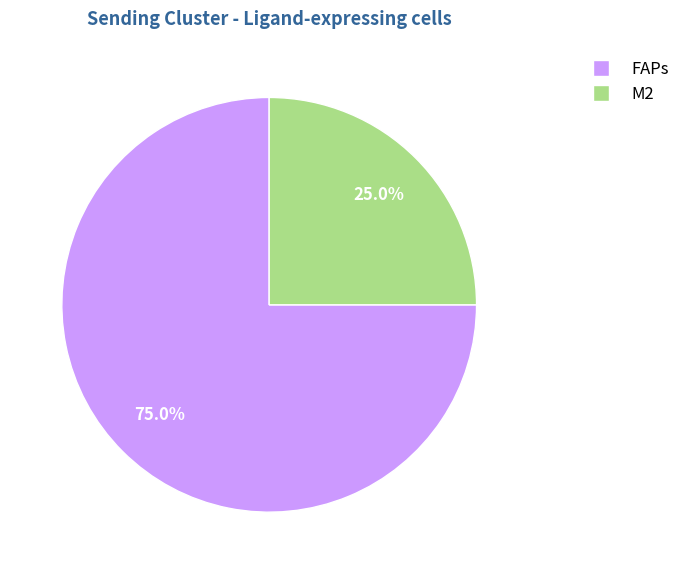

Rank the categories by value from lowest to highest.

M2, FAPs